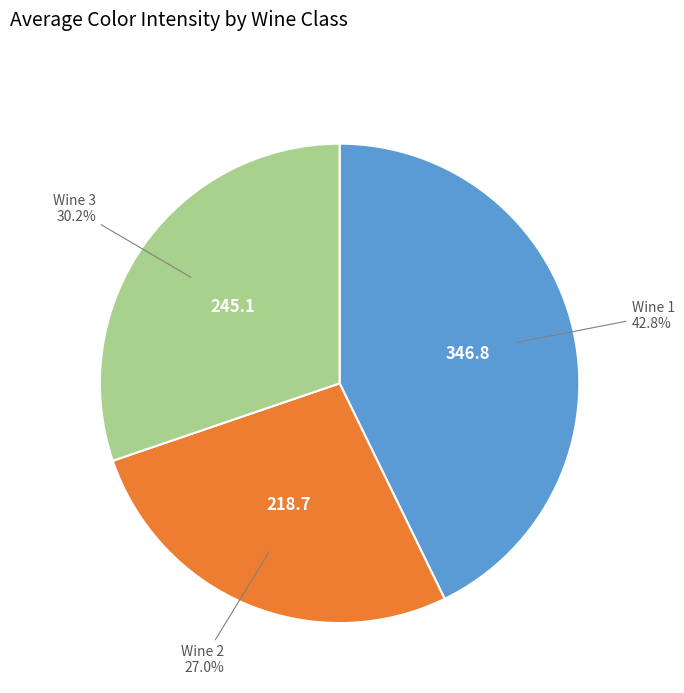

Is there any slice that represents more than half of the pie?

No